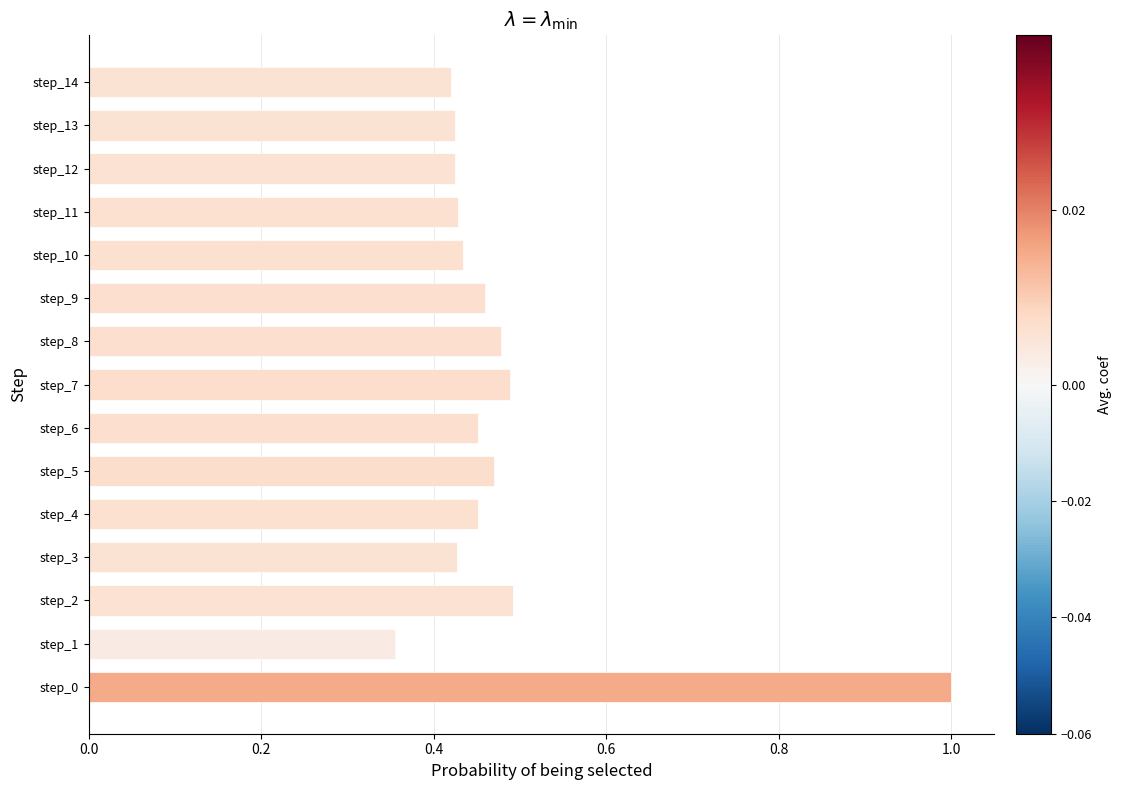

The value at step_4 is 0.5. True or false?

True